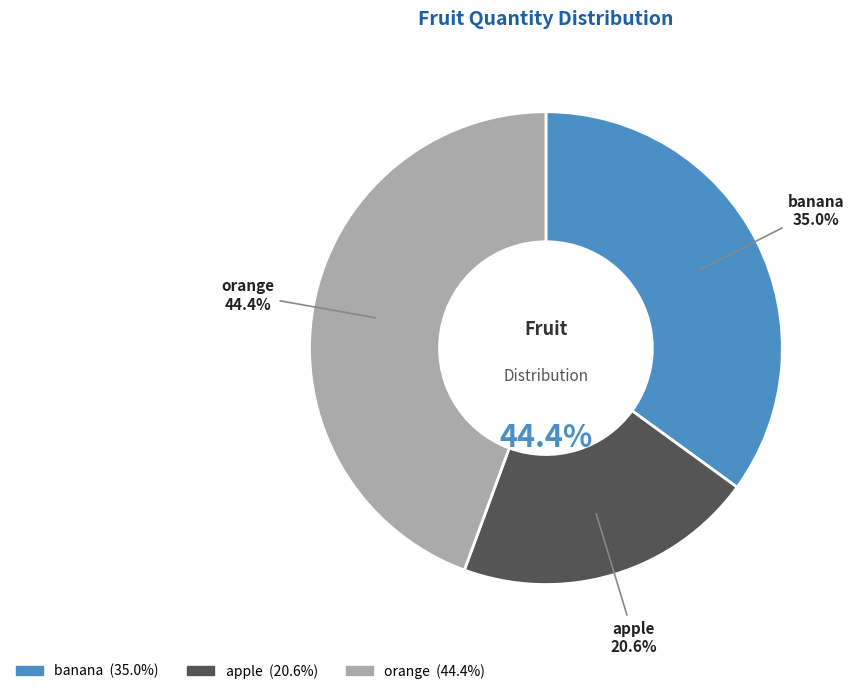

Do apple and banana together represent more than half of the pie?

Yes